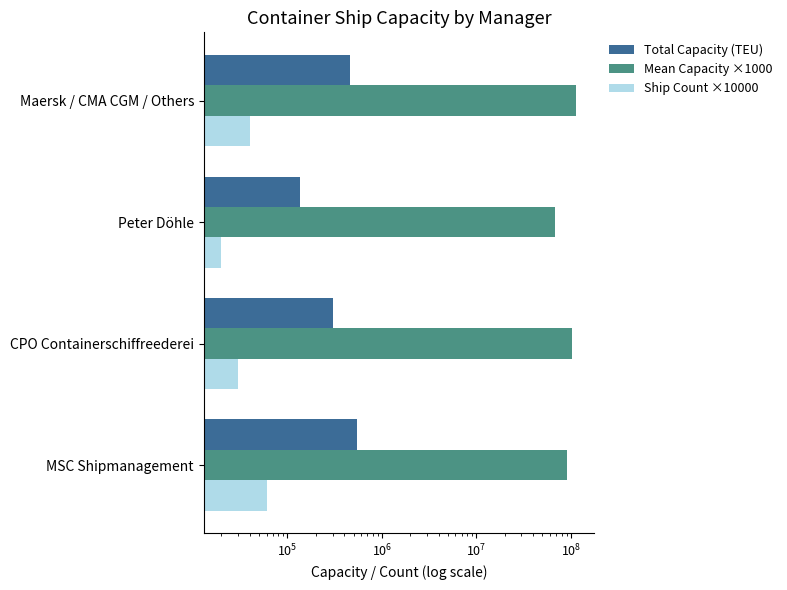

What is the difference between the second highest and minimum values in the Mean Capacity ×1000 series?

33875000